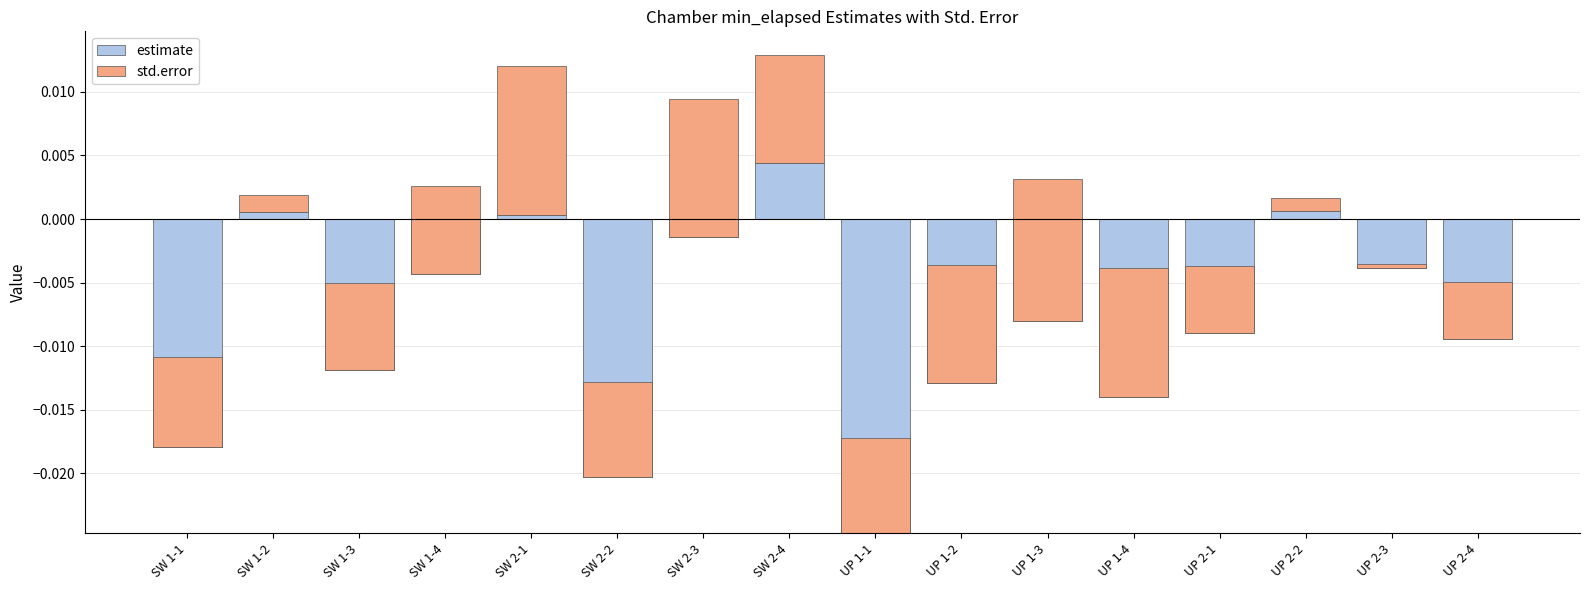

Which has a higher value, SW 1-2 or SW 1-4?

SW 1-2